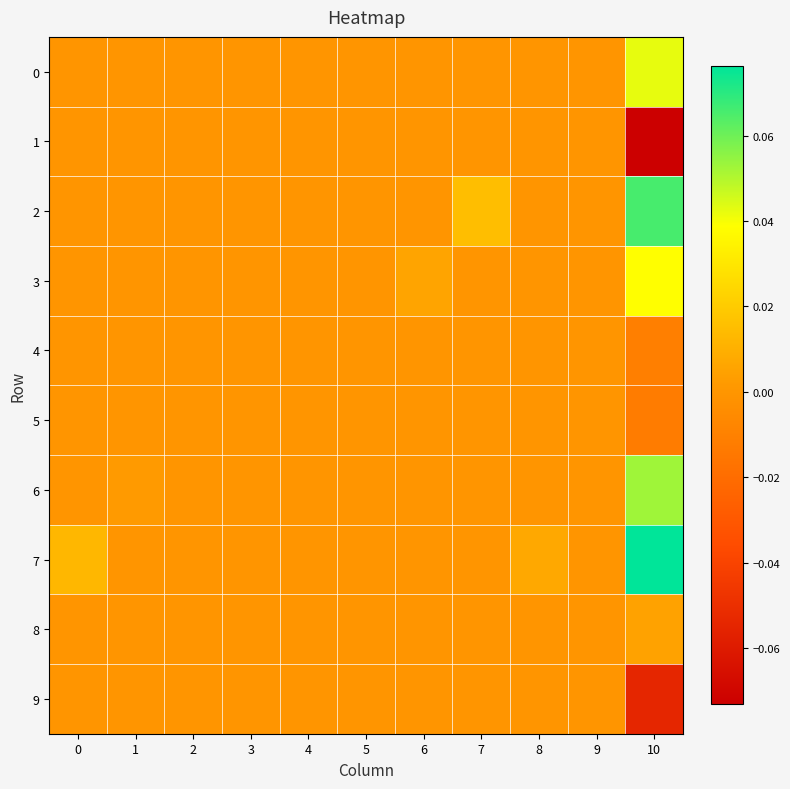

At which category is the sum across all series the highest?

10